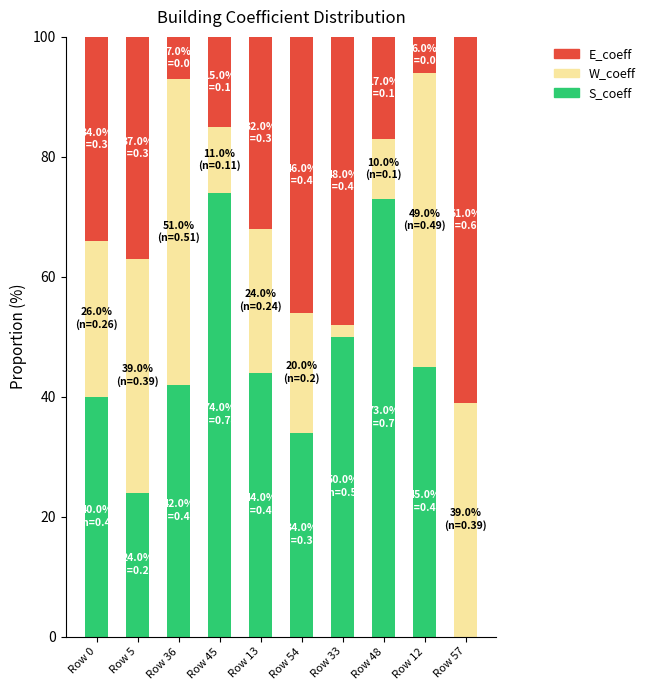

Is it true that S_coeff equals 38 at Row 5?

False